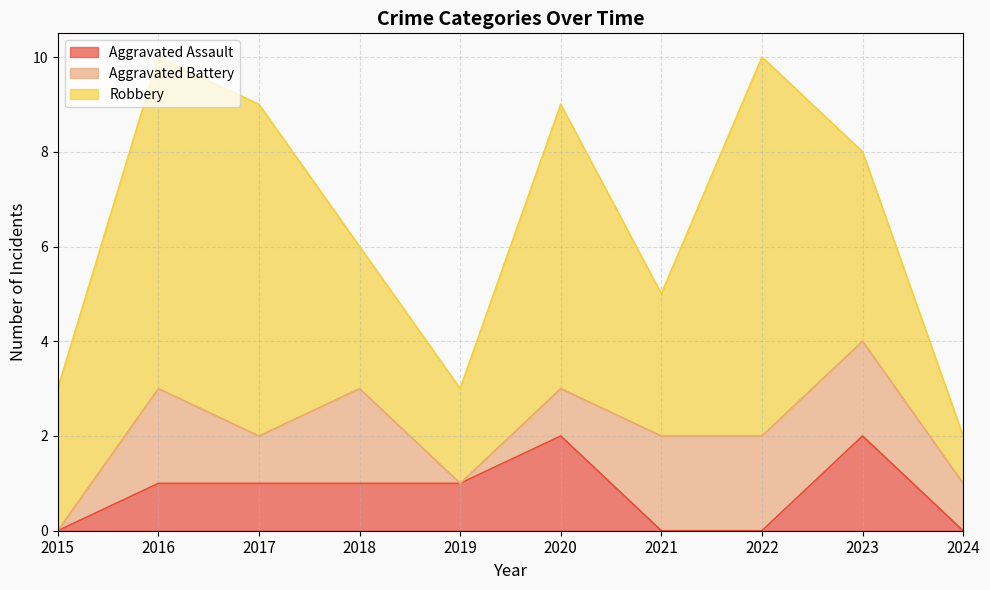

What is the total value across all series at 2024?

2